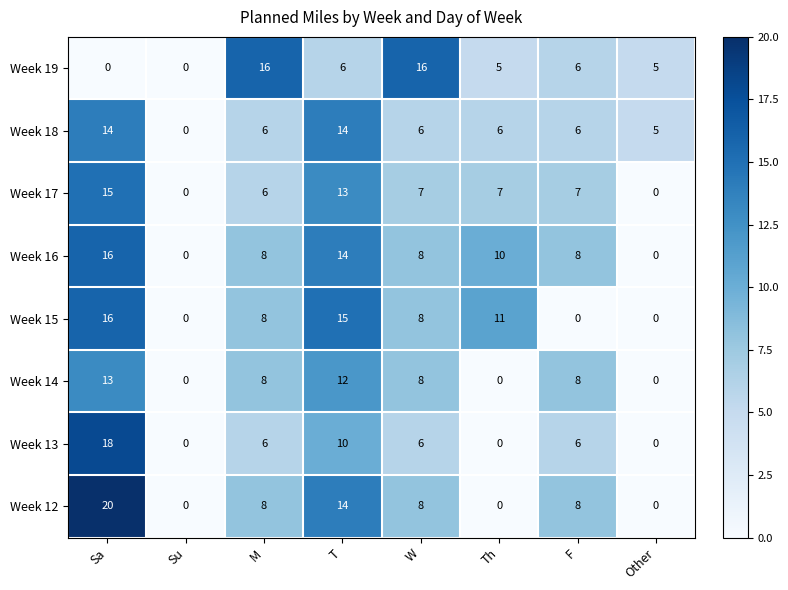

Where does the Week 16 series first go above 8?

Sa